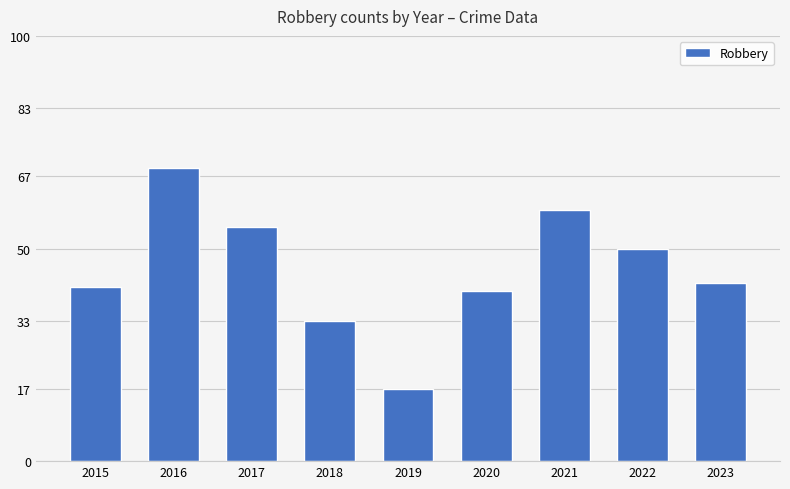

What is the value of the 7th bar from the left?

59